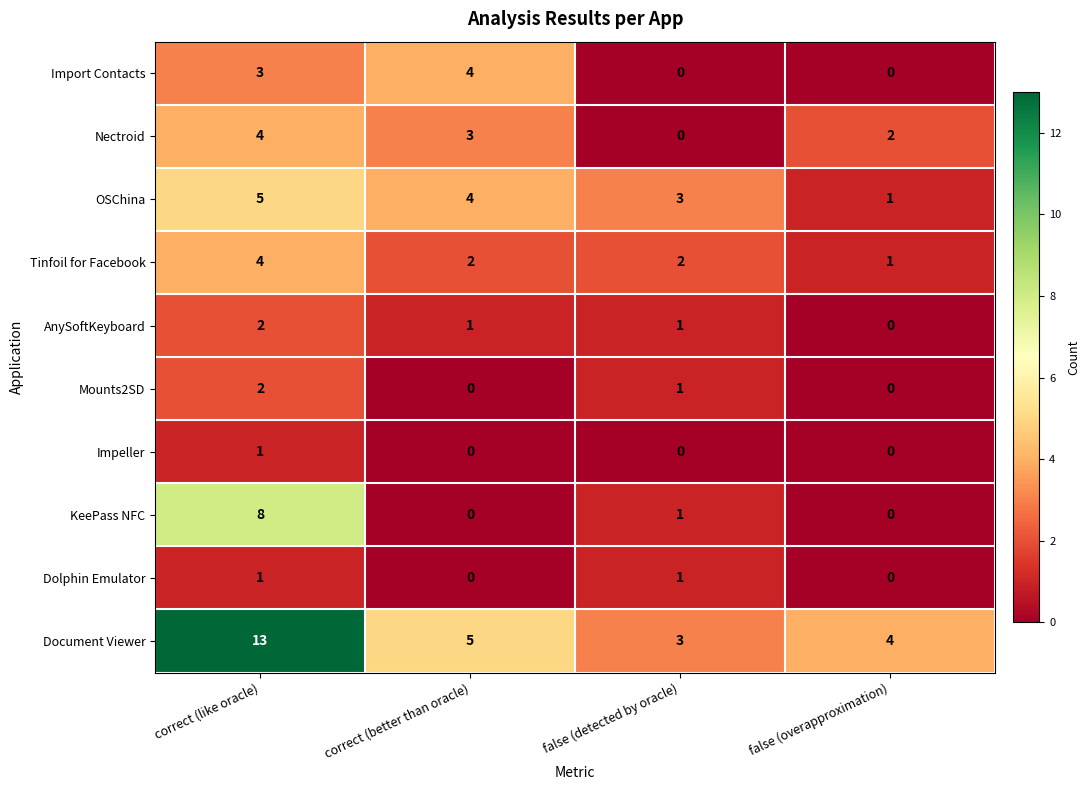

The value of OSChina at false (overapproximation) is 1. True or false?

True